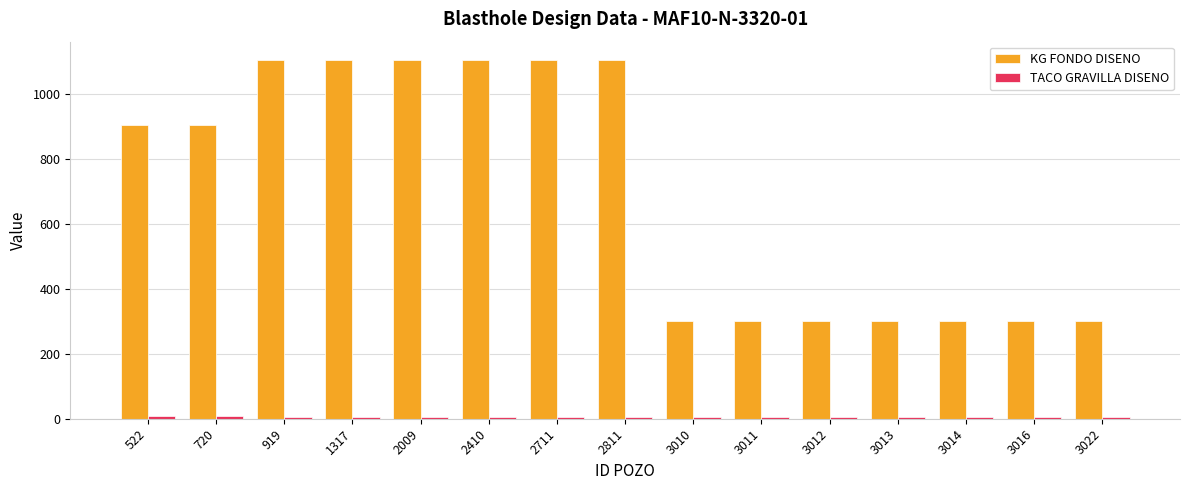

True or false: KG FONDO DISENO has a value of 513.4 at 3022.

False